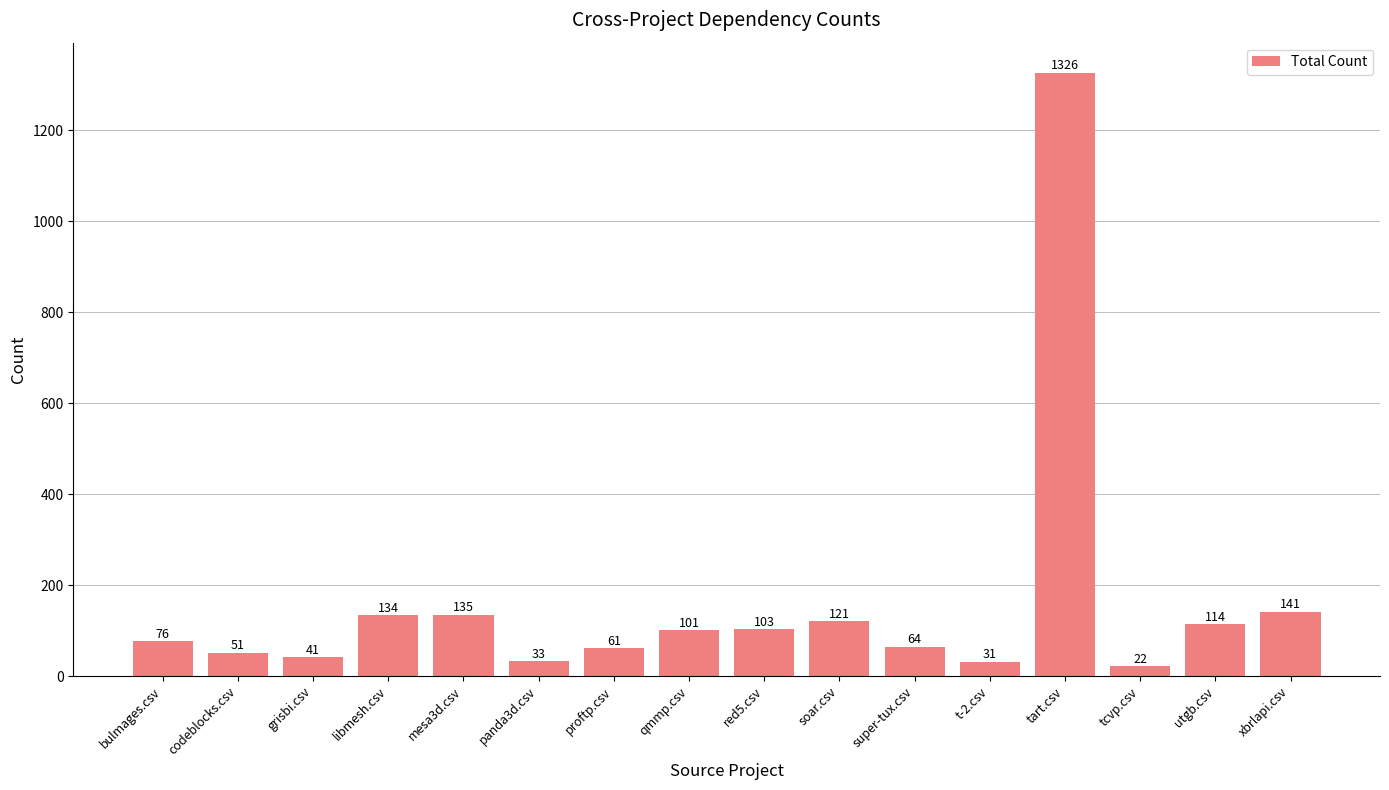

What is the minimum value shown in the chart?

22